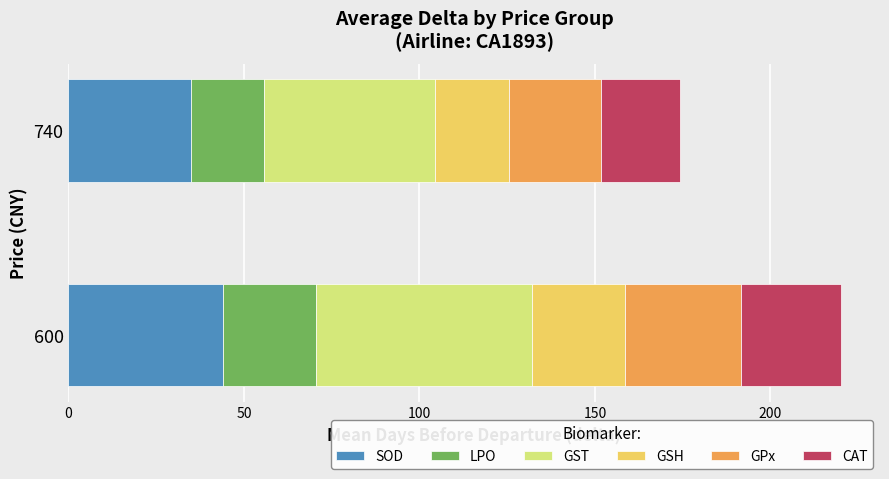

What is the highest value of the SOD series?

44.0